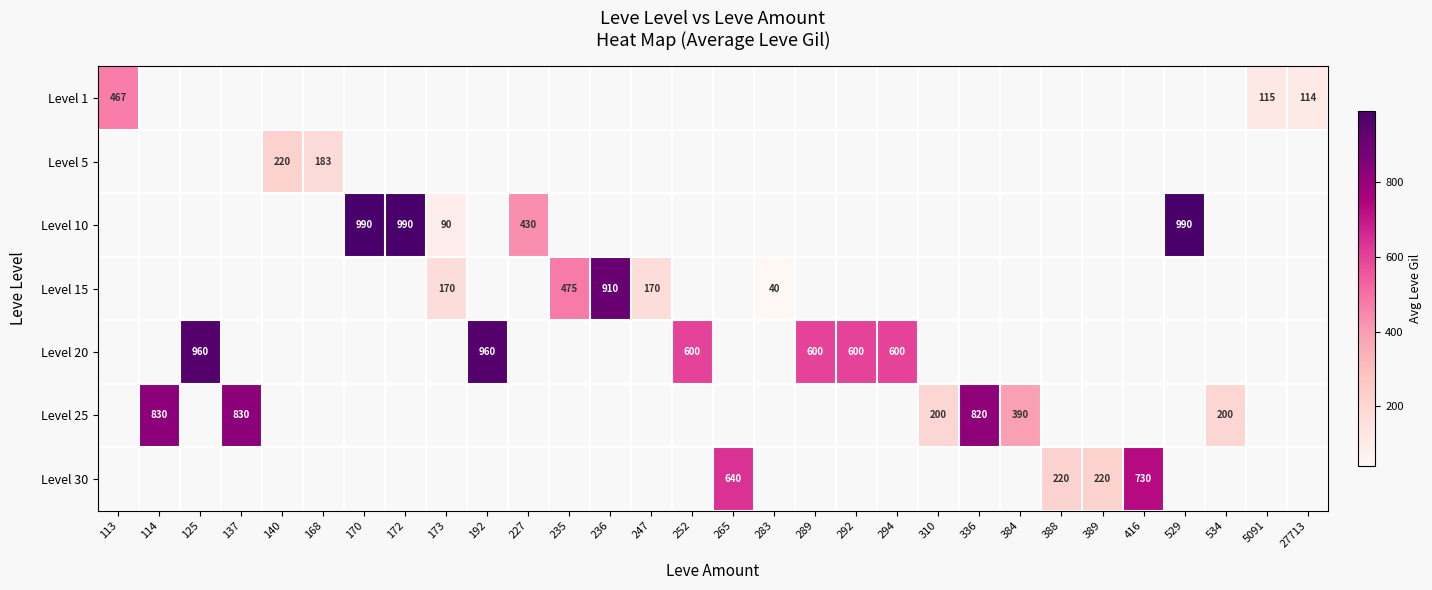

How many distinct data groups are displayed?

7